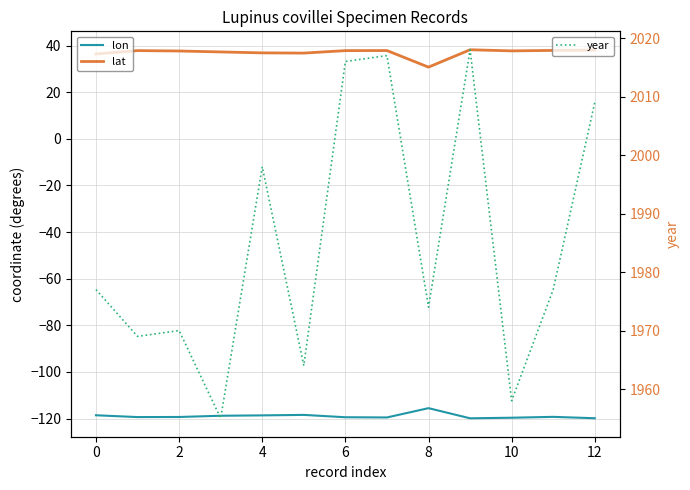

Reading left to right, what are all the values shown in this chart?

lon: -118.6	-119.3	-119.3	-118.8	-118.6	-118.4	-119.4	-119.5	-115.5	-119.9	-119.6	-119.2	-119.8
lat: 36.4	37.8	37.7	37.3	36.9	36.8	37.8	37.9	30.7	38.2	37.7	37.9	38.1
year: 1977.0	1969.0	1970.0	1955.0	1998.0	1964.0	2016.0	2017.0	1974.0	2018.0	1958.0	1977.0	2009.0